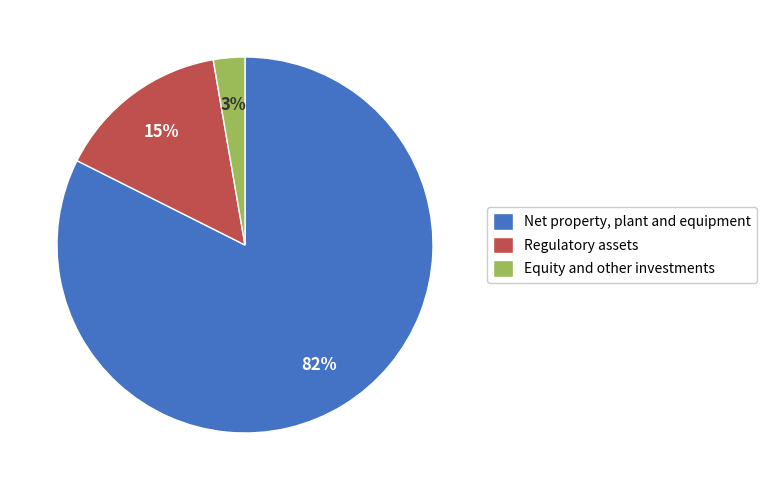

Is there a majority slice in this chart?

Yes